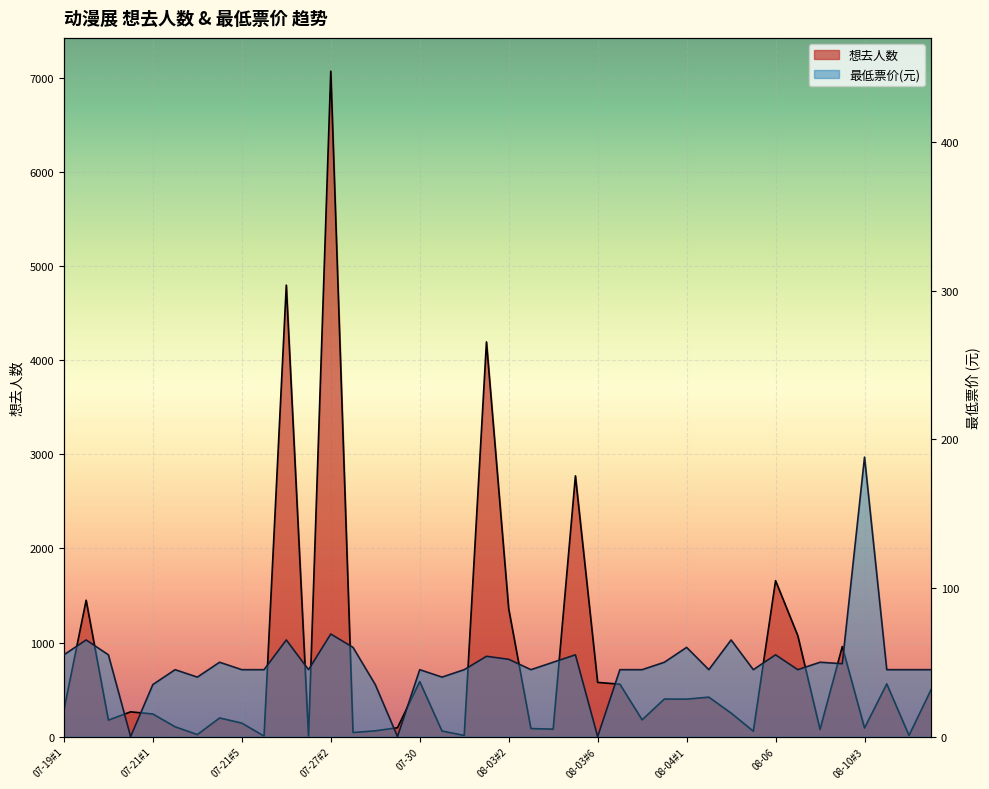

Does the chart display data point markers on the line(s)?

No